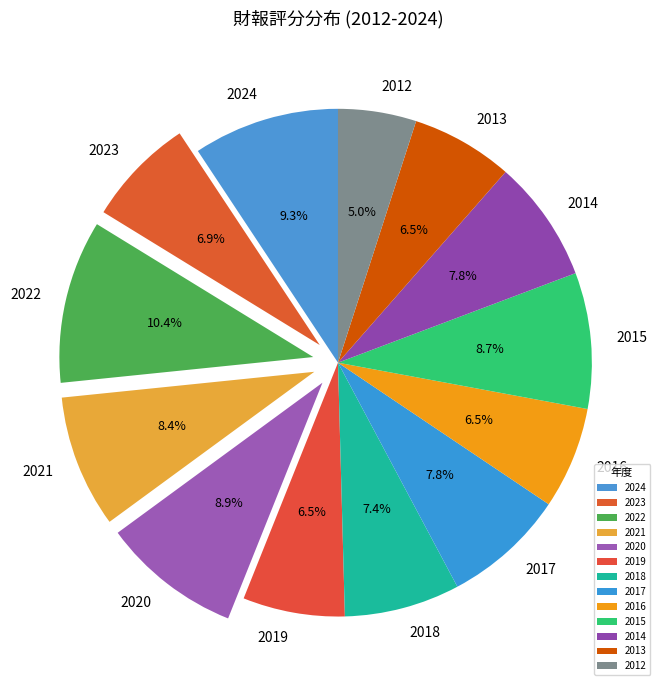

What is the smallest slice in the pie chart?

2012